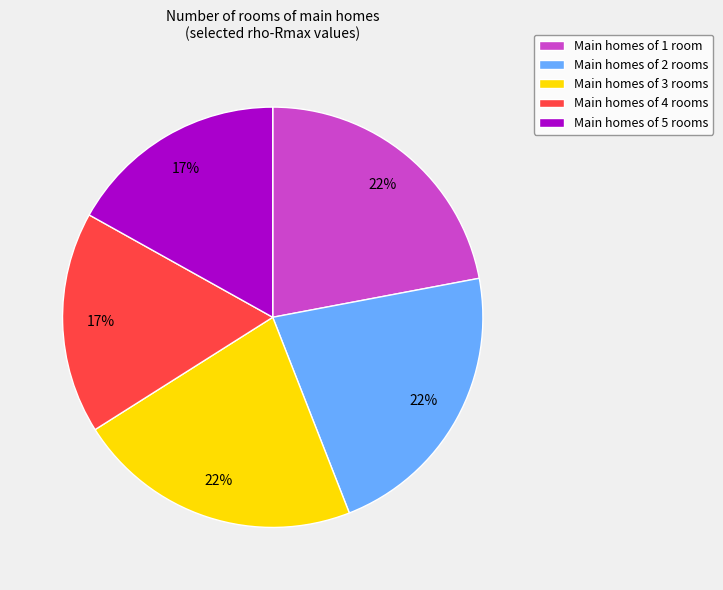

True or false: Main homes of 5 rooms accounts for 17% of the total.

True